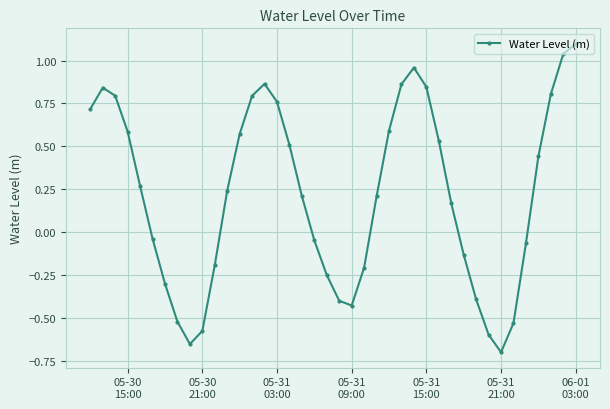

What is the greatest value displayed?

1.1